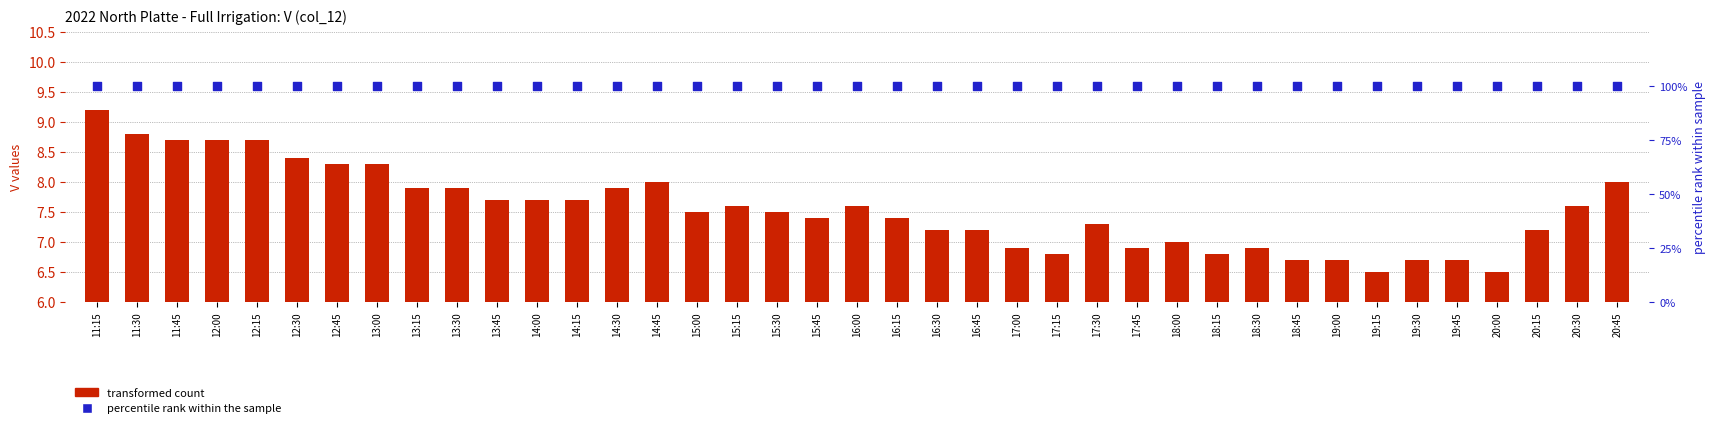

Which series has the largest total across all categories?

percentile rank within the sample